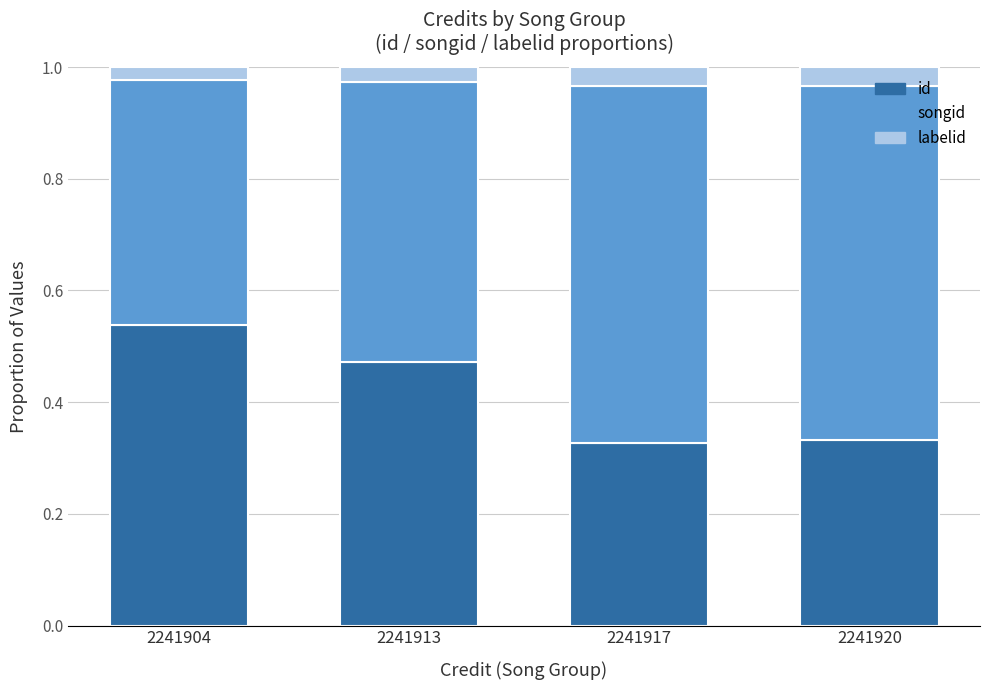

How many id values are between 0 and 1?

4